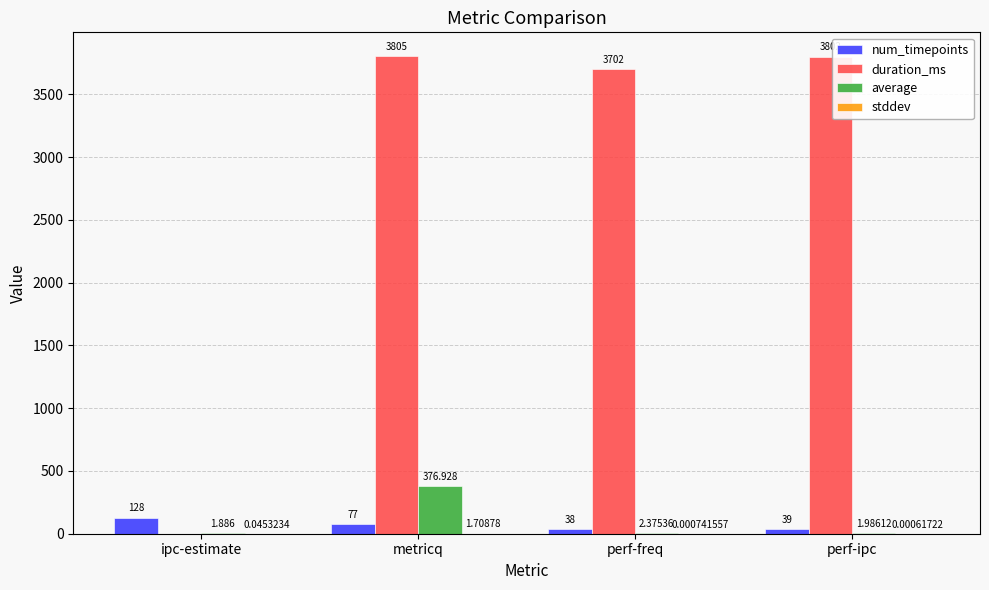

Where does the num_timepoints series first go above 77?

ipc-estimate